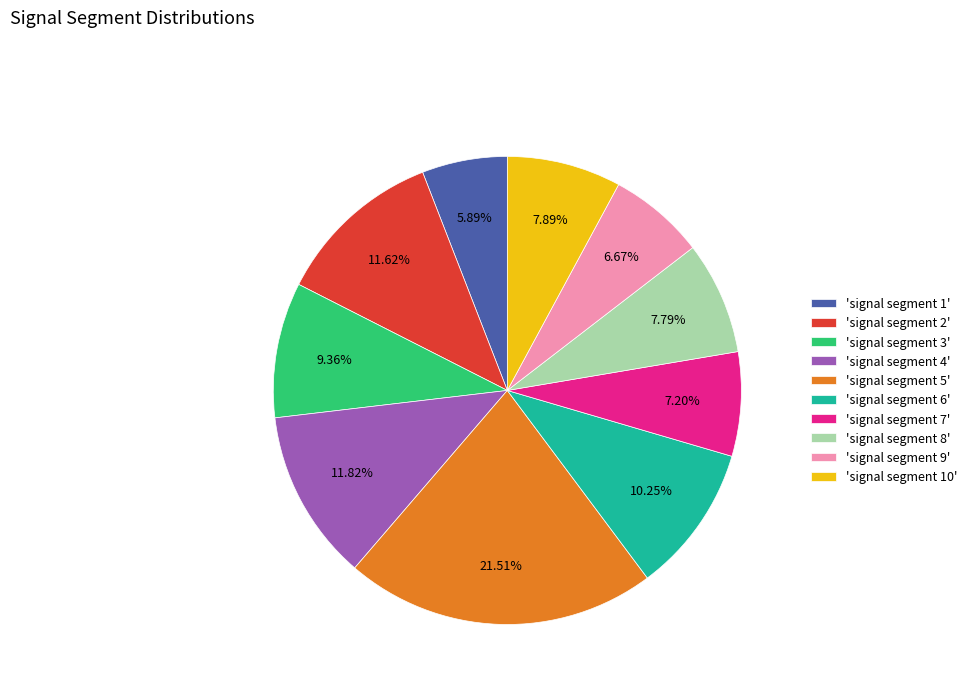

Which has a higher value, 'signal segment 10' or 'signal segment 2'?

'signal segment 2'